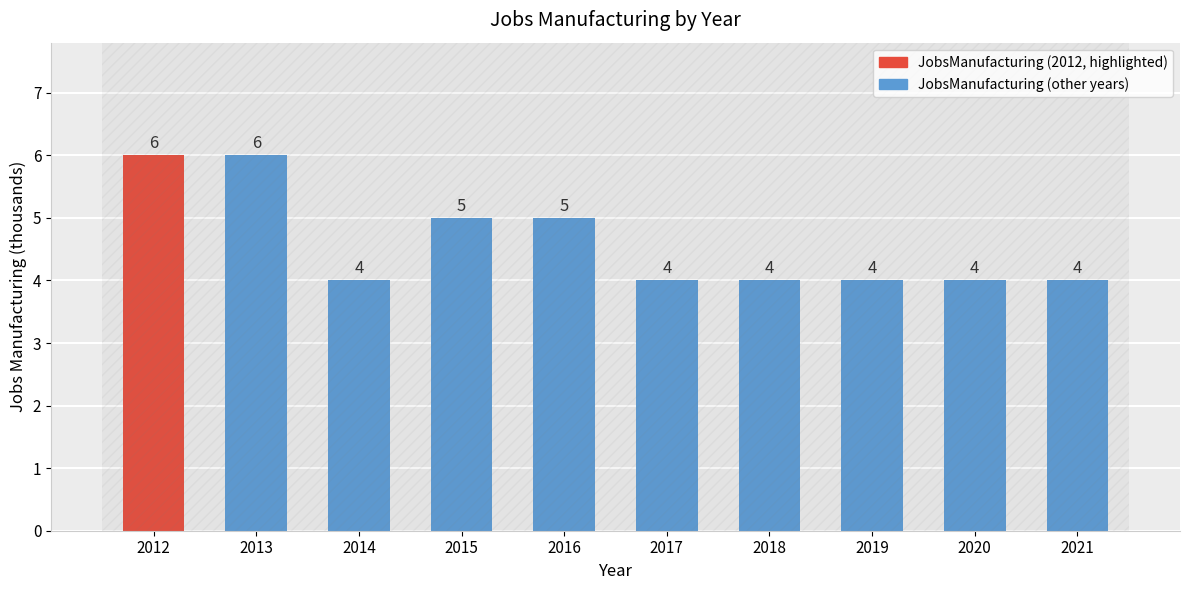

What is the change in value from 2012 to 2015?

-1